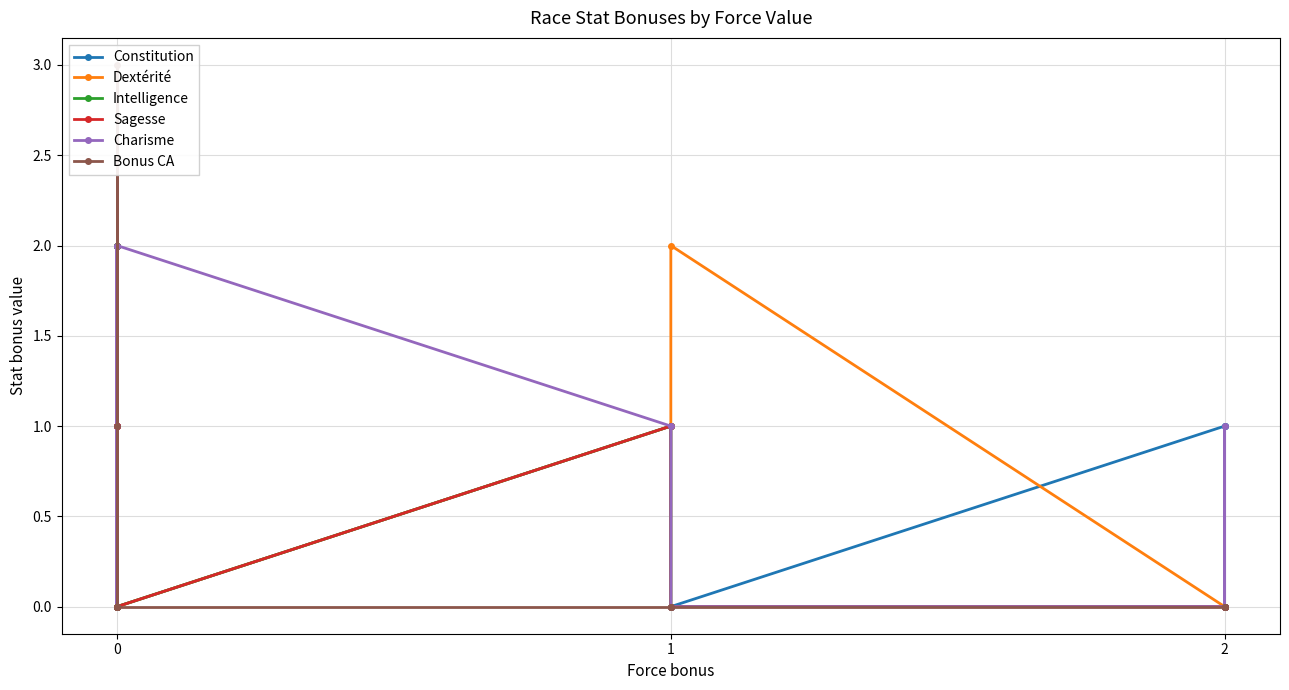

Reading left to right, transcribe all the data shown in this chart.

Constitution: 0	0	2	0	0	0	0	2	0	0	2	2	2	0	0	0	1	0	1	0	1
Dextérité: 2	2	0	0	0	0	2	0	0	1	0	0	0	0	0	0	1	2	0	0	0
Intelligence: 0	0	0	0	2	0	0	0	0	0	0	0	0	2	0	0	1	0	0	0	0
Sagesse: 0	0	0	0	0	0	1	0	1	0	0	1	0	1	0	0	1	0	0	0	0
Charisme: 0	0	0	2	0	0	0	0	0	0	0	0	0	0	1	2	1	0	0	1	0
Bonus CA: 0	0	0	0	0	0	0	0	0	0	1	3	0	0	0	0	0	0	0	0	0